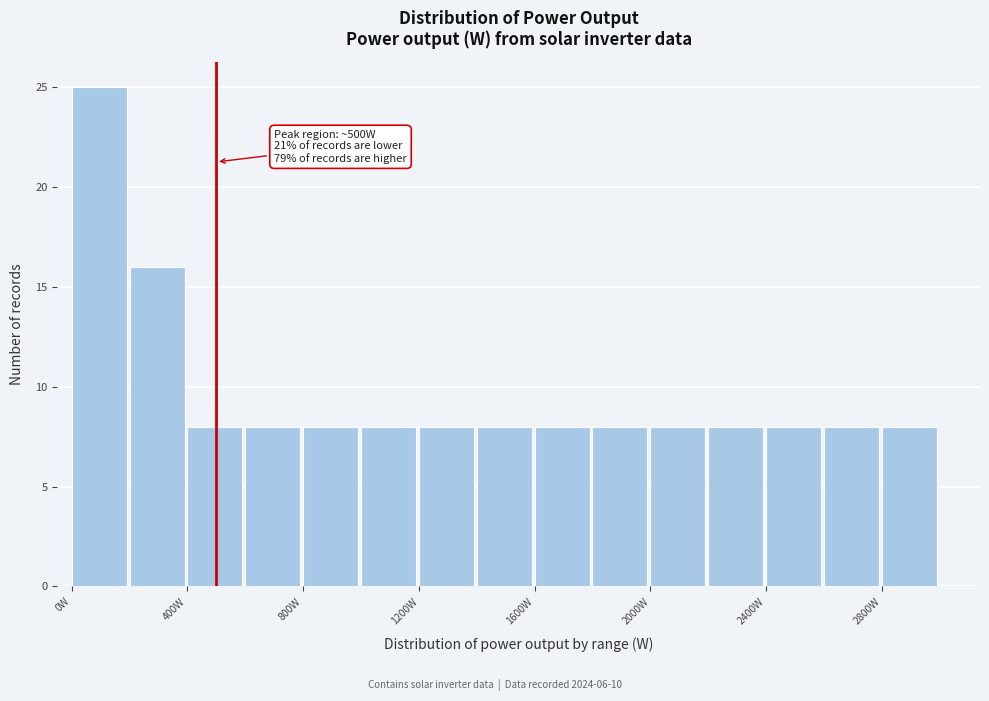

Which range on the x-axis has the tallest bar?

0 to 200